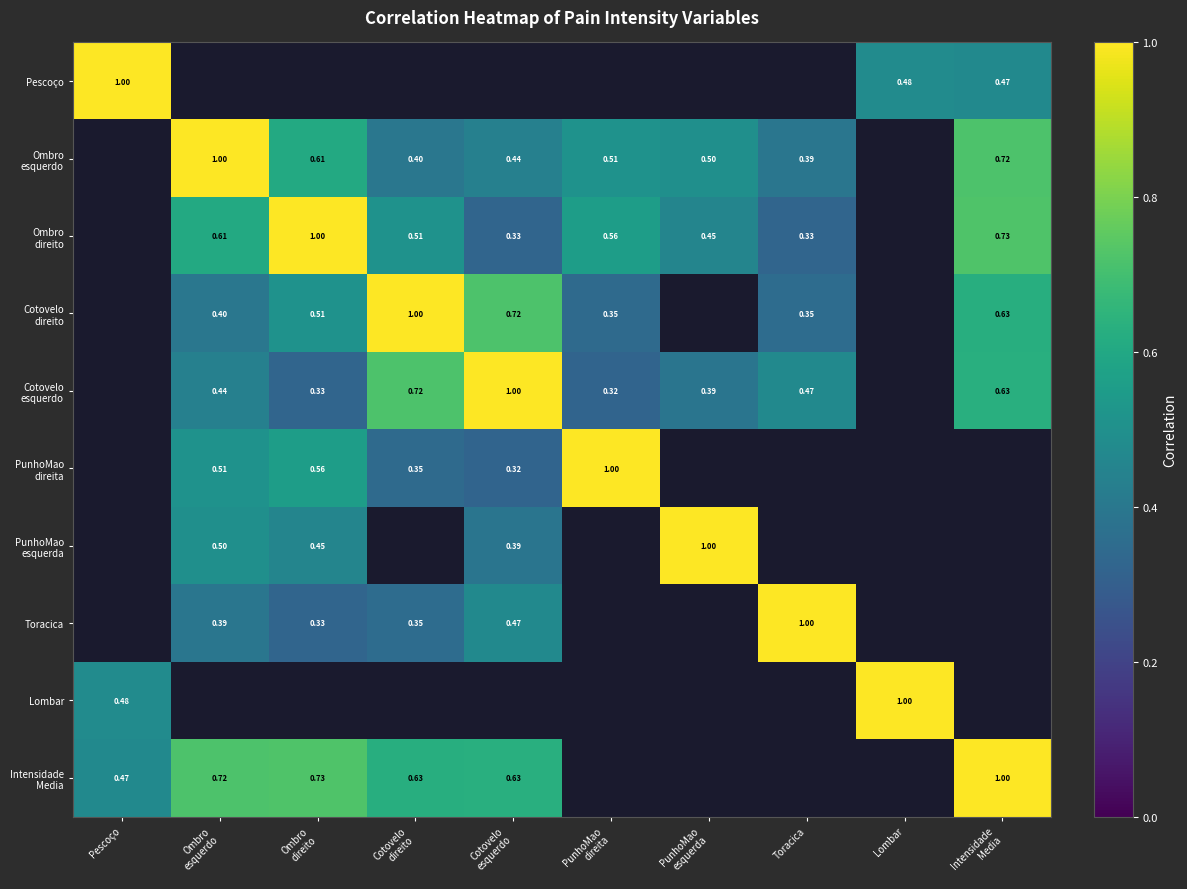

At how many categories does at least one series exceed 0?

10